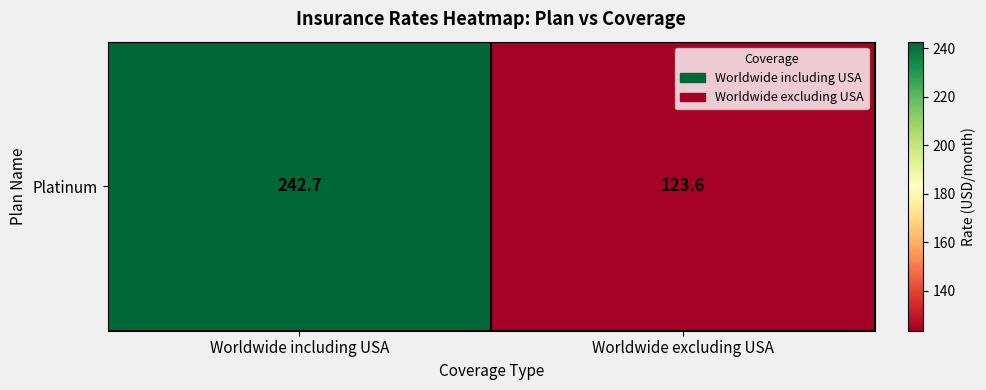

What is the ratio of the value at Worldwide excluding USA to the value at Worldwide including USA?

0.5